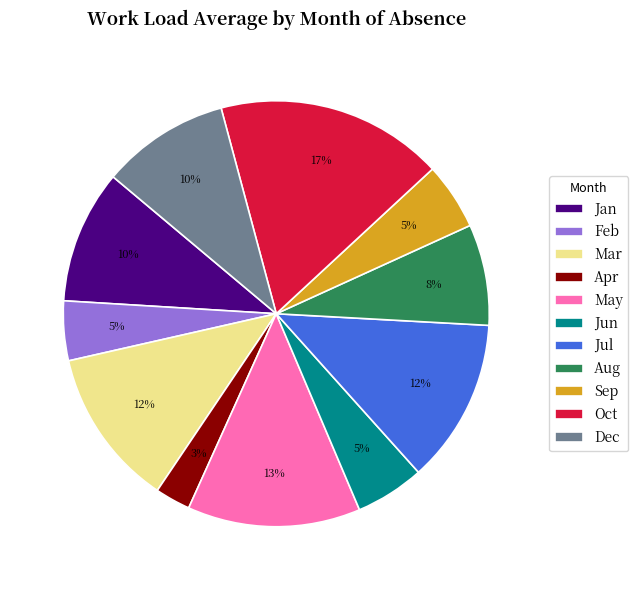

To the nearest percent, what is the combined percentage of Sep and Jan?

15%